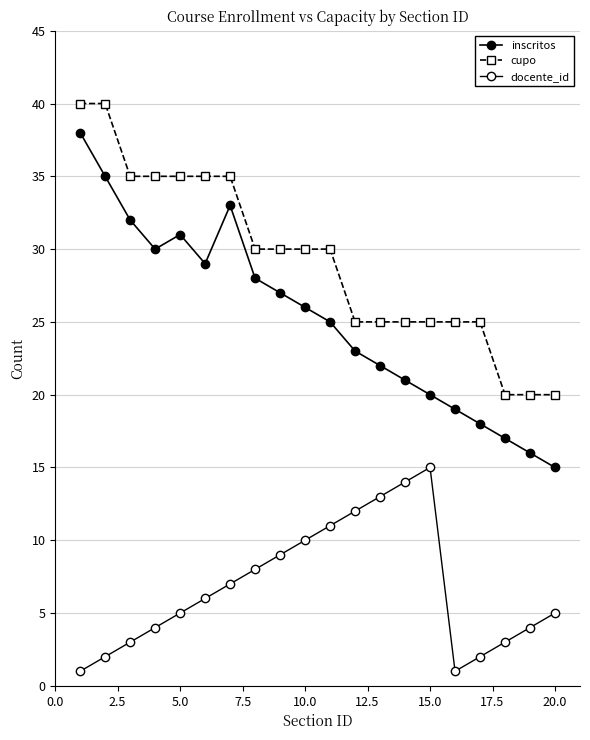

How many distinct data groups are displayed?

3